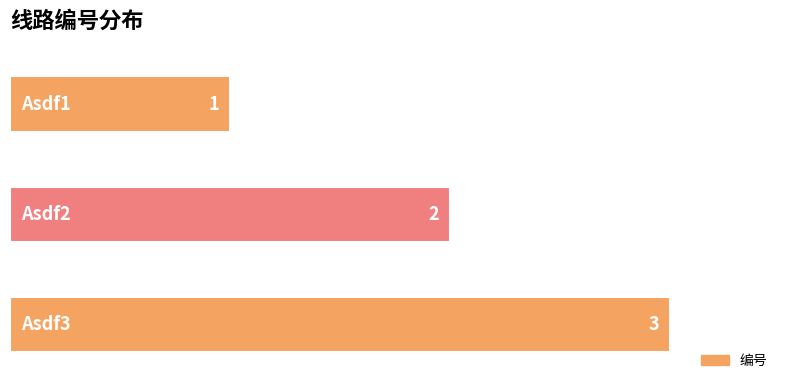

What is the difference between the second highest and minimum values?

1